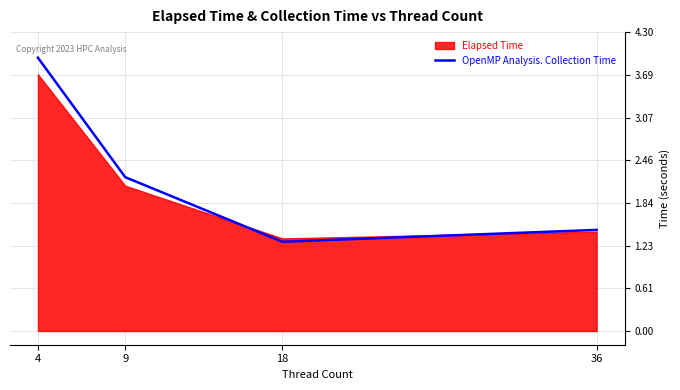

True or false: there are more than 0 points higher than both neighbors.

False